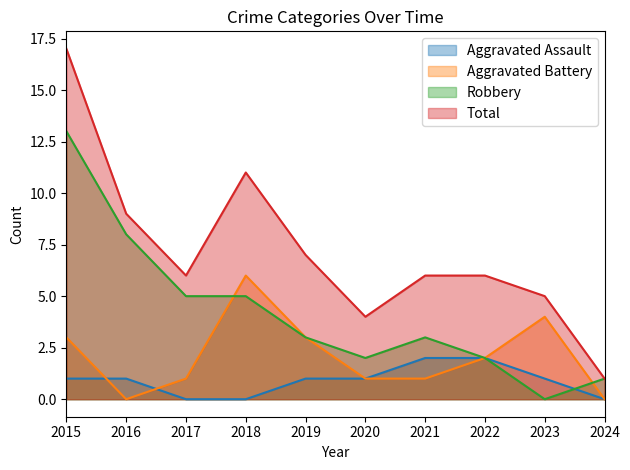

Reading left to right, transcribe all the data shown in this chart.

Aggravated Assault: 1	1	0	0	1	1	2	2	1	0
Aggravated Battery: 3	0	1	6	3	1	1	2	4	0
Robbery: 13	8	5	5	3	2	3	2	0	1
Total: 17	9	6	11	7	4	6	6	5	1